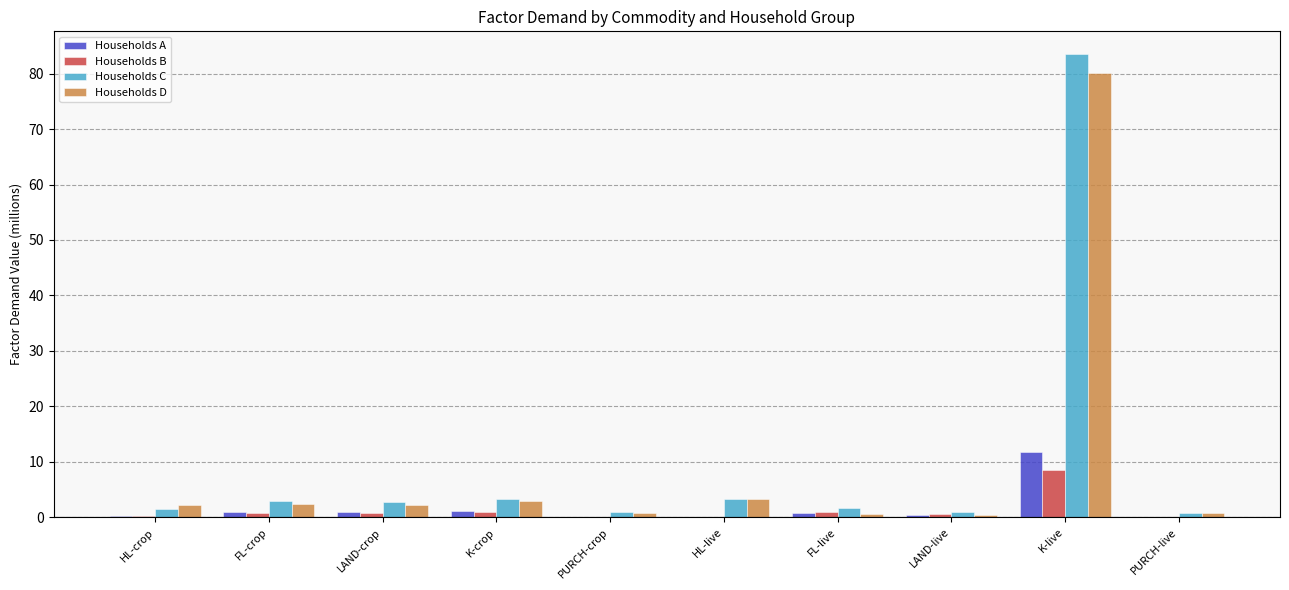

Count the number of data series in this chart.

4